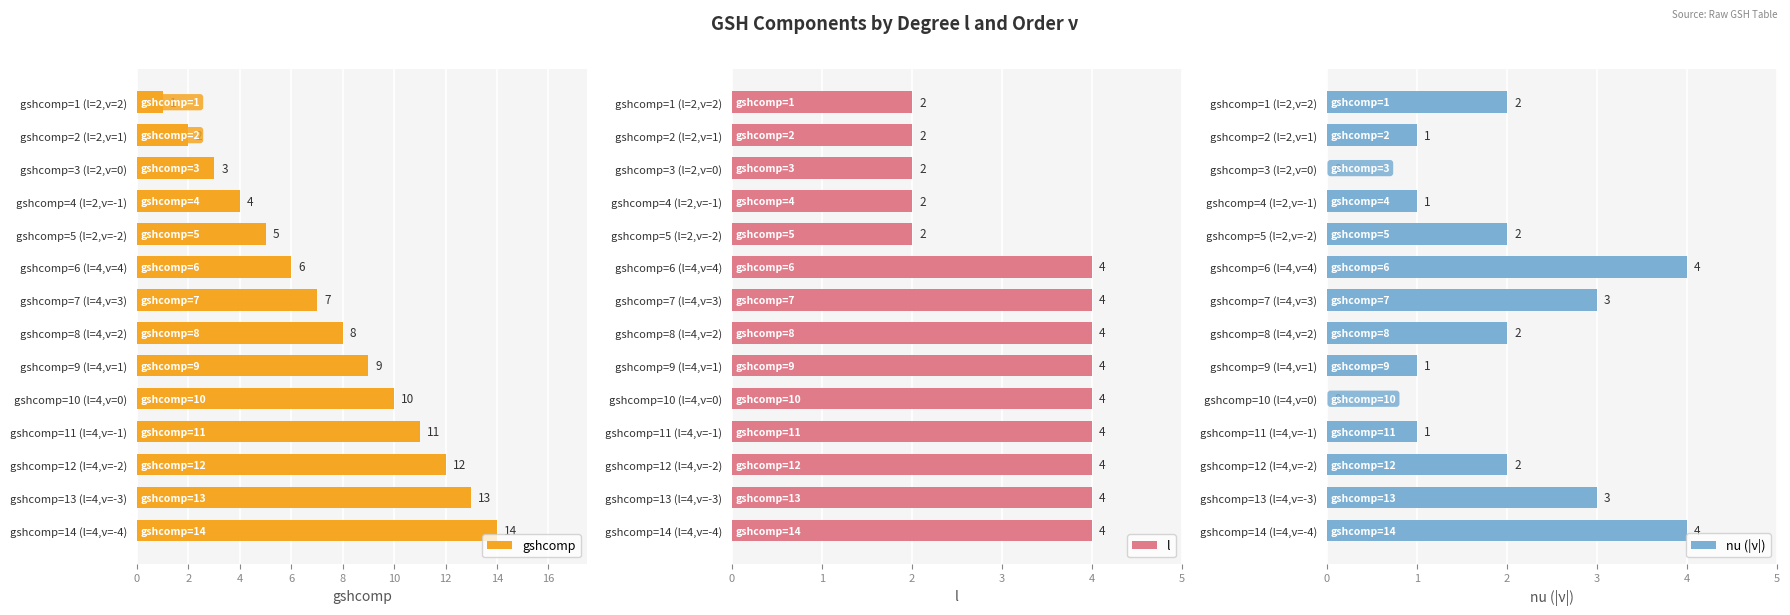

Which category has the highest value in the gshcomp series?

gshcomp=14 (l=4,ν=-4)